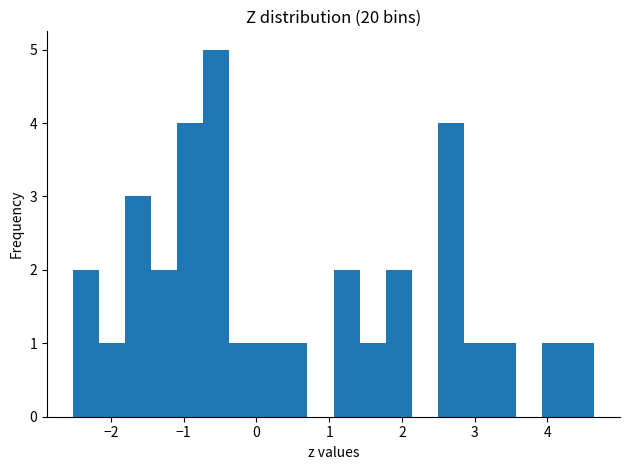

Around what value on the x-axis is the tallest bar? Give the approximate position of its centre, as read against the axis.

-0.6